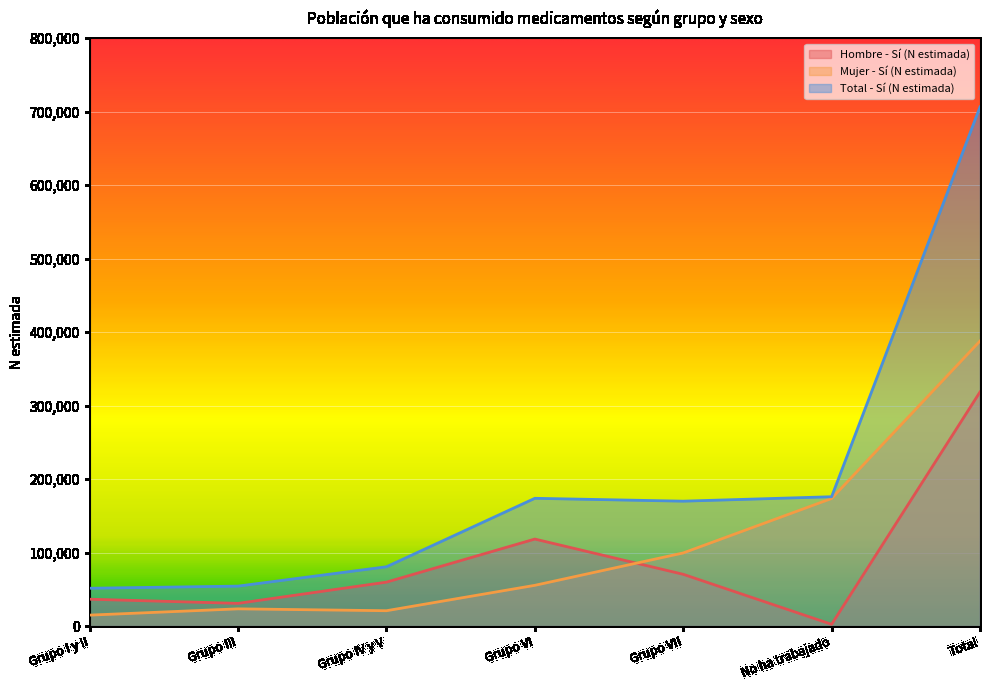

How many categories are shown in the chart?

7